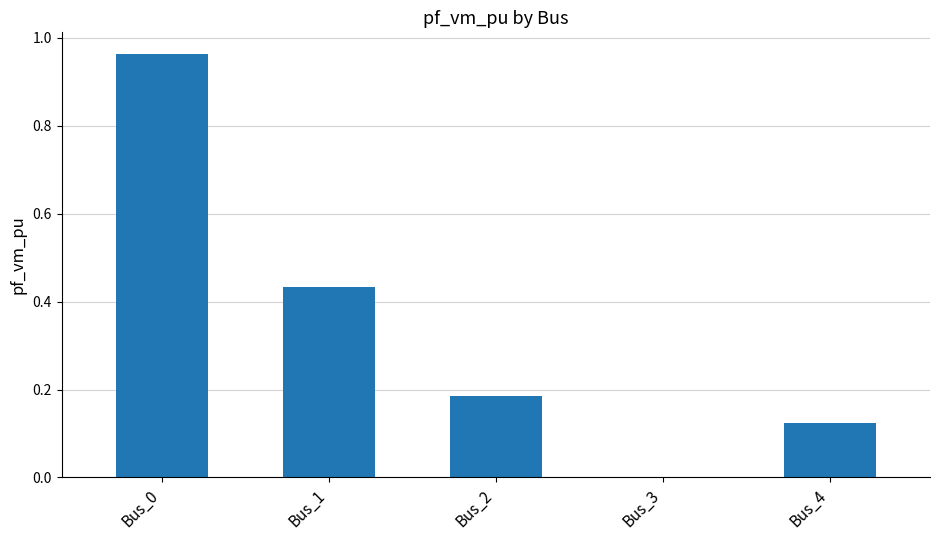

The chart shows a value of 0.0 at Bus_3. True or false?

True